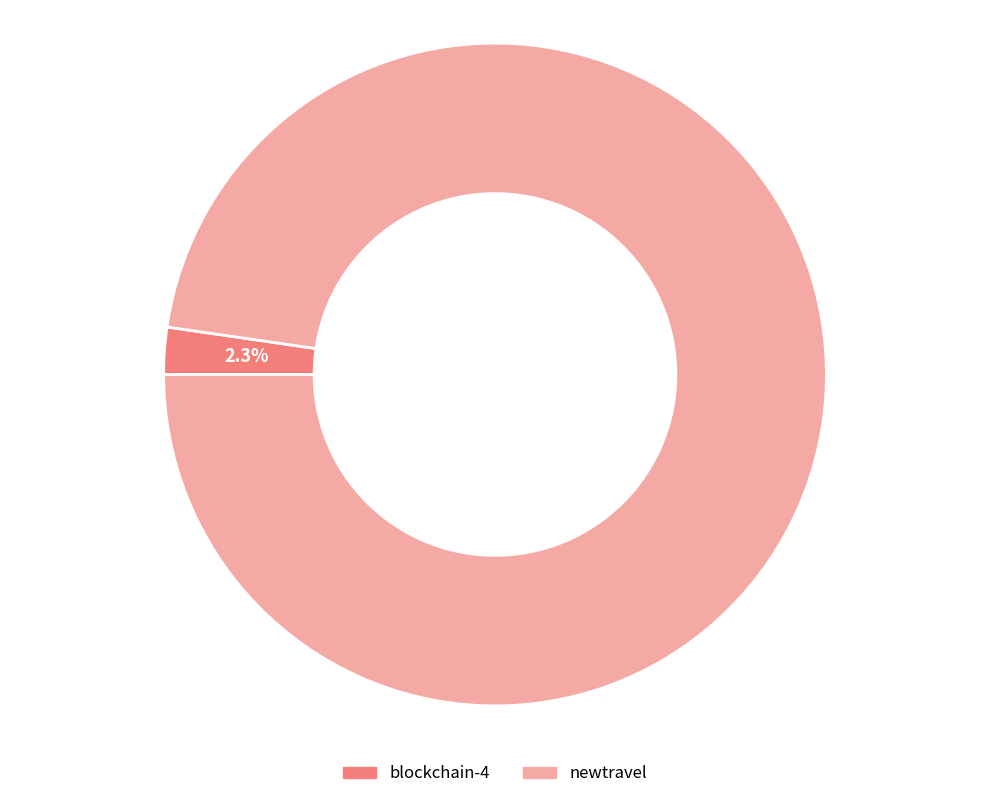

The newtravel slice represents 98% of the pie. True or false?

True